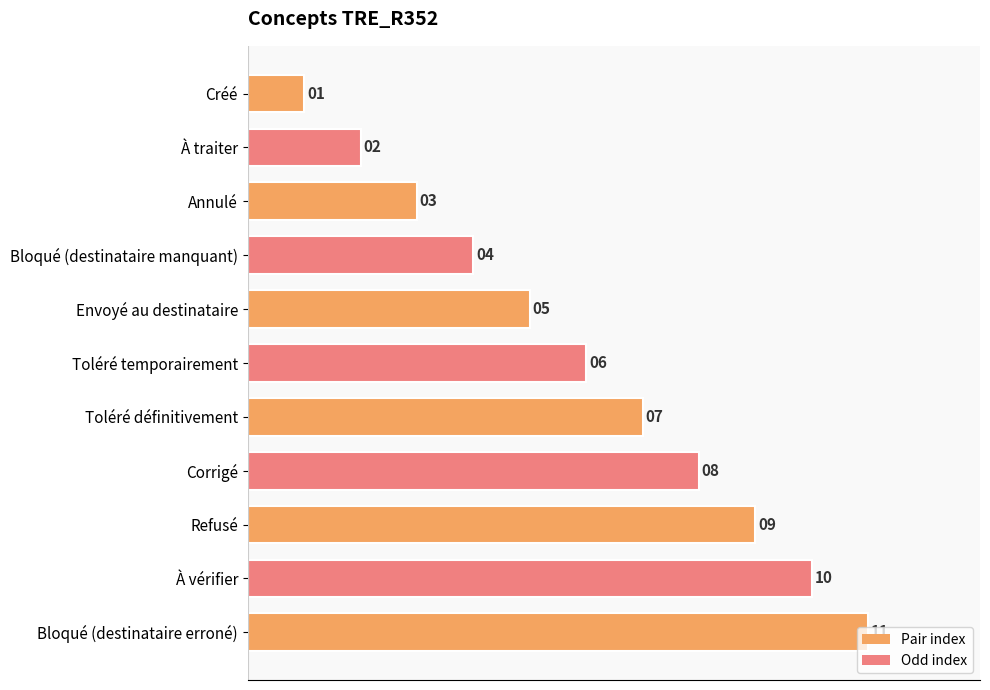

What is the sum of all values?

66